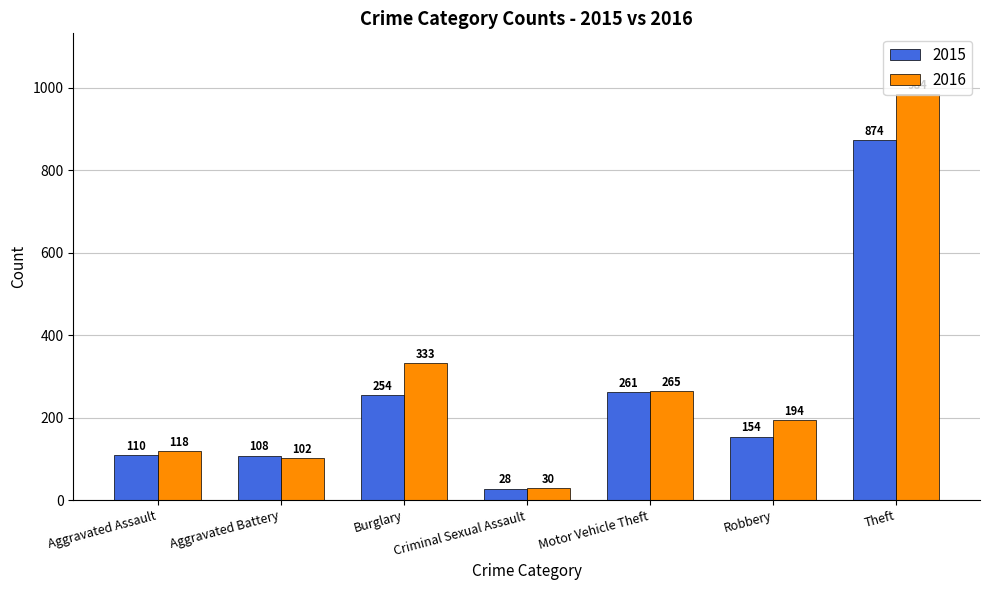

Is it true that 2015 equals 151 at Aggravated Battery?

False